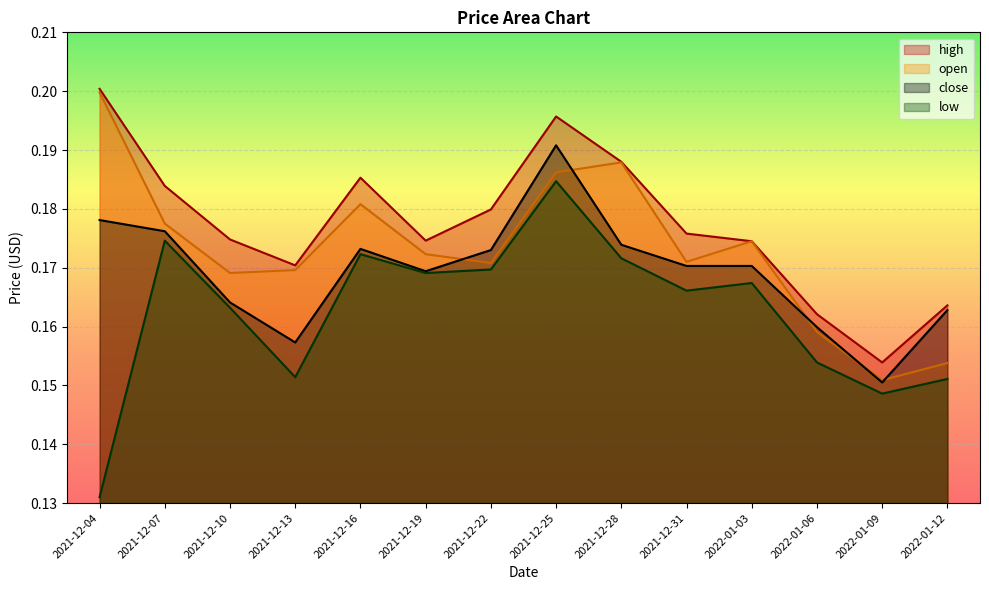

At how many categories does at least one series exceed 0?

14